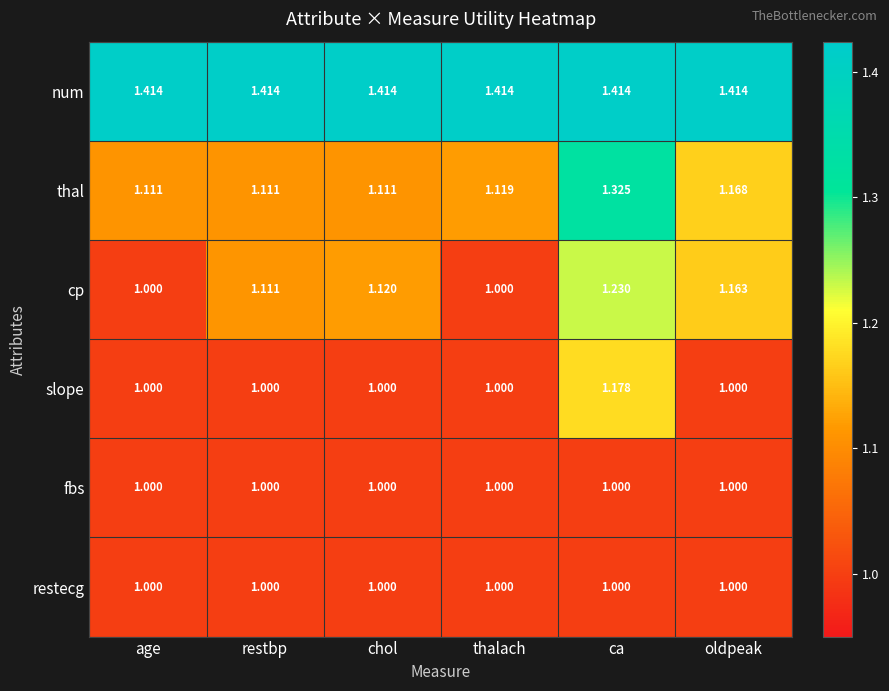

At which category is the sum across all series the highest?

ca